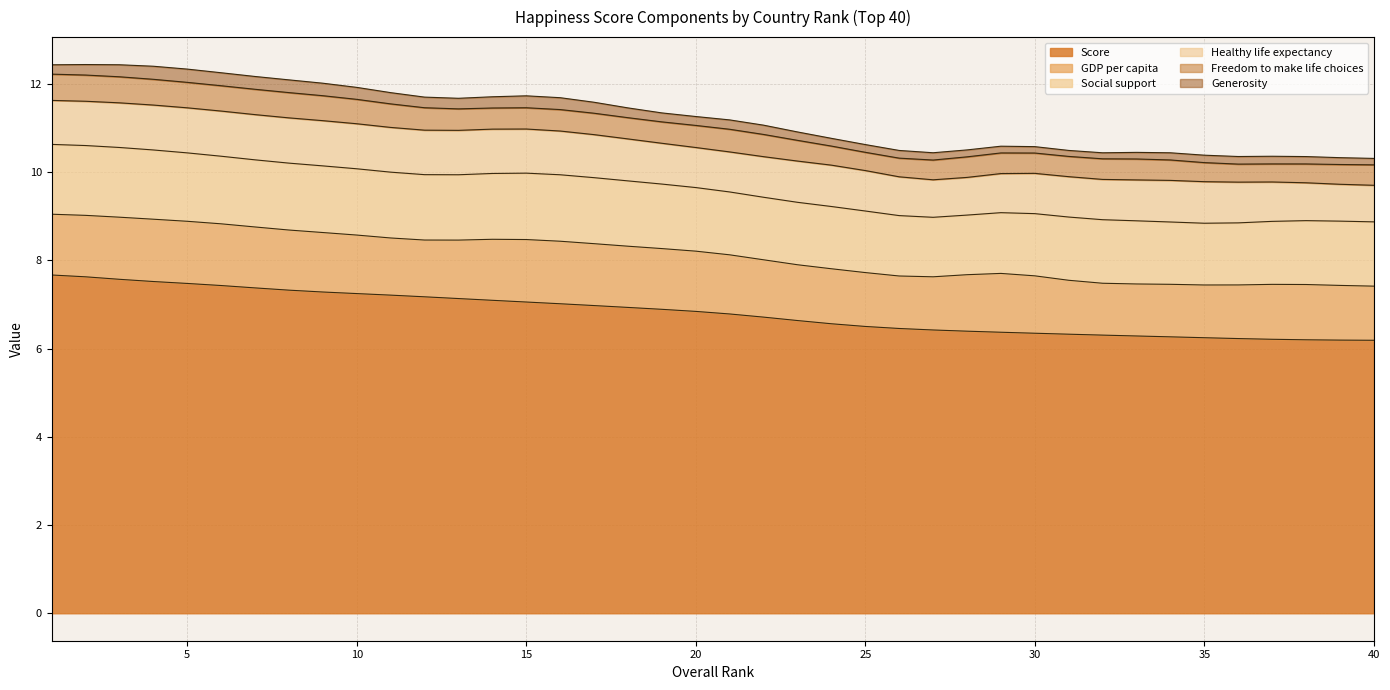

What is the lowest value of the Score series?

6.2